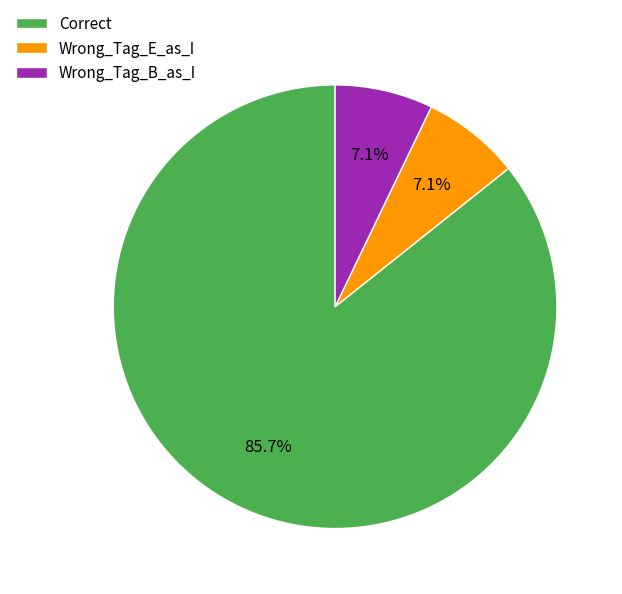

To the nearest percent, what portion does Wrong_Tag_E_as_I represent?

7%